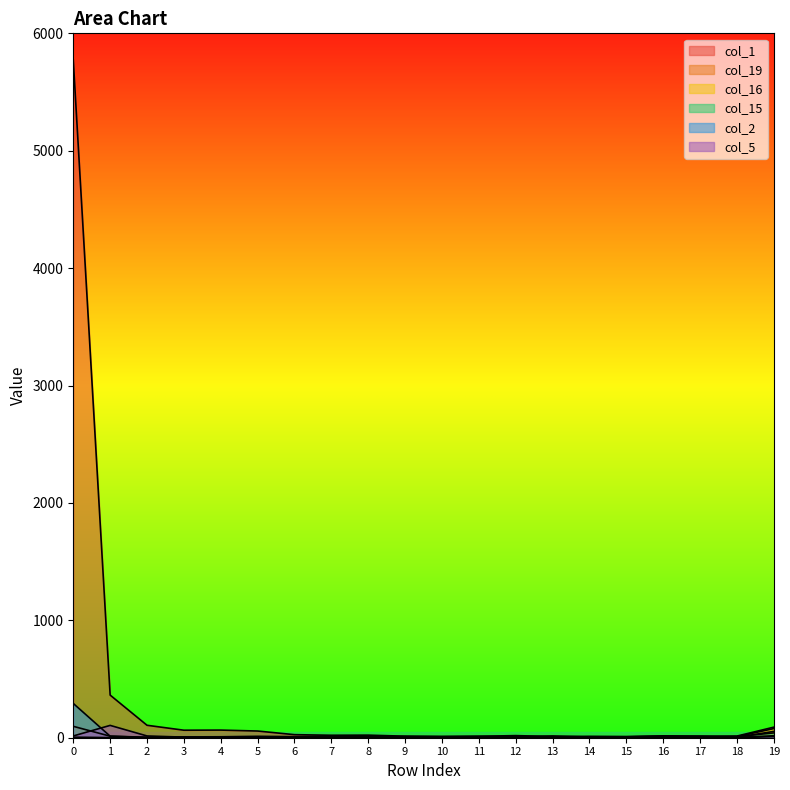

True or false: col_1 and col_15 cross at least once.

True